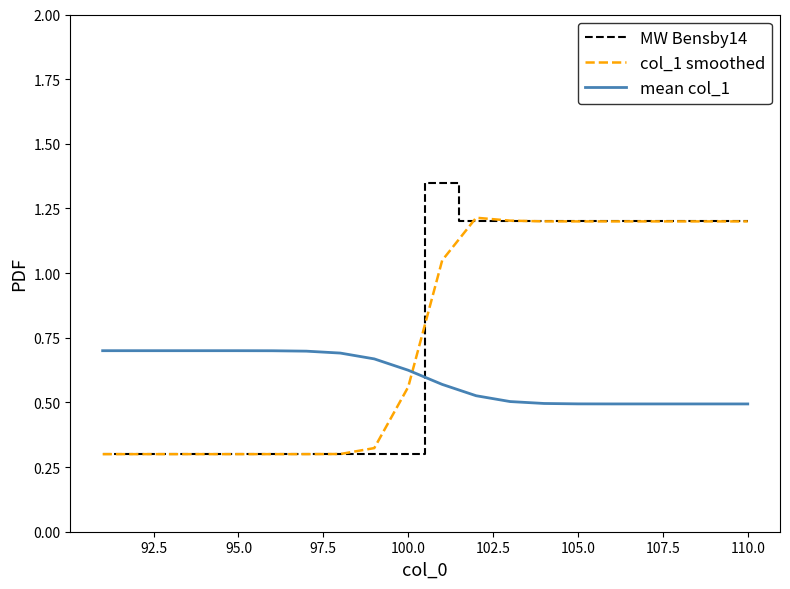

List the series in order of their peak value, highest first.

MW Bensby14, col_1 smoothed, mean col_1